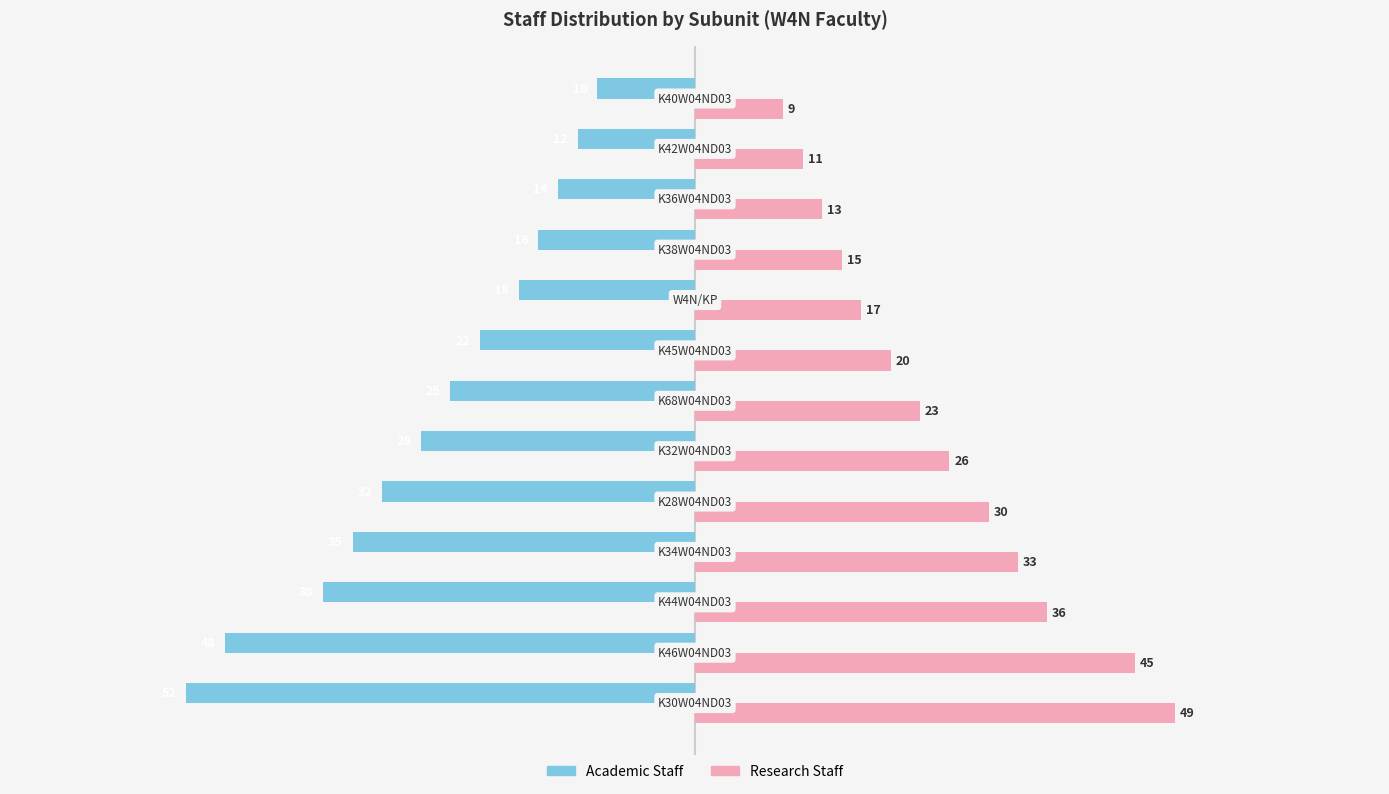

Which series has the largest total across all categories?

Research Staff